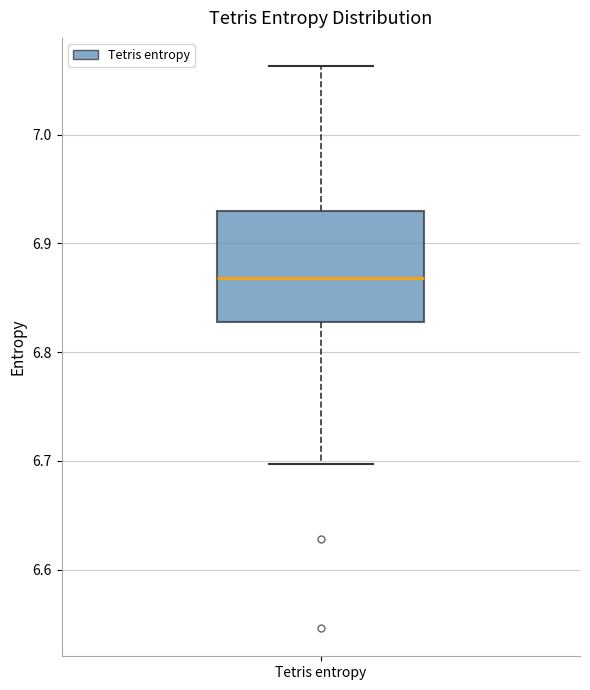

Transcribe this box plot: give where the median line is, the range the box spans, and where the two whiskers end, as read against the y-axis. The values are not printed on the chart, so give them approximately, as read against the axis.

median 6.87, box 6.83 to 6.93, whiskers 6.70 to 7.06